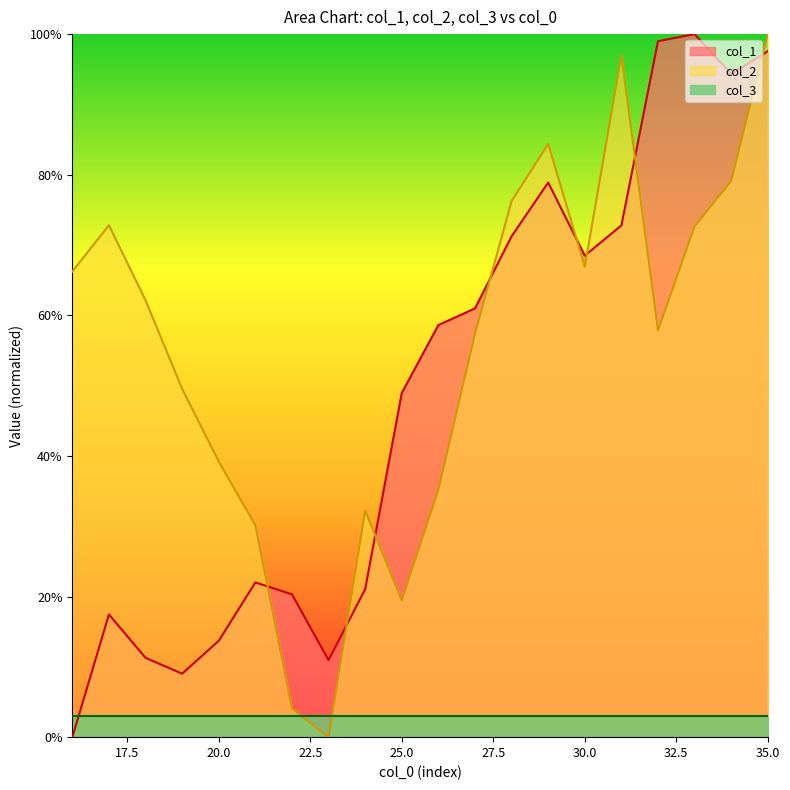

What is the total value across all series at 24?

53.3